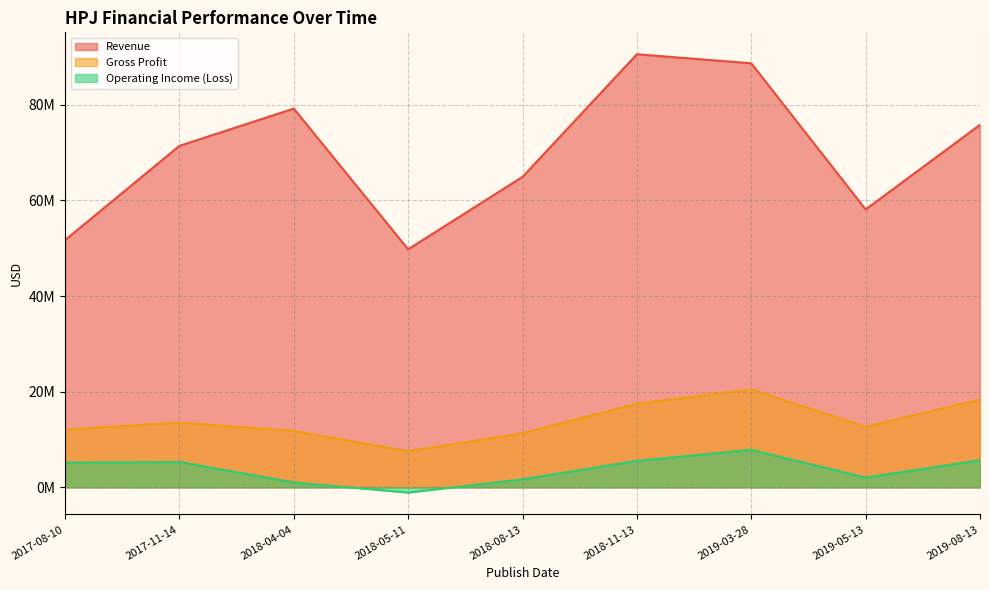

At which label does Gross Profit first exceed 12660529?

2017-11-14